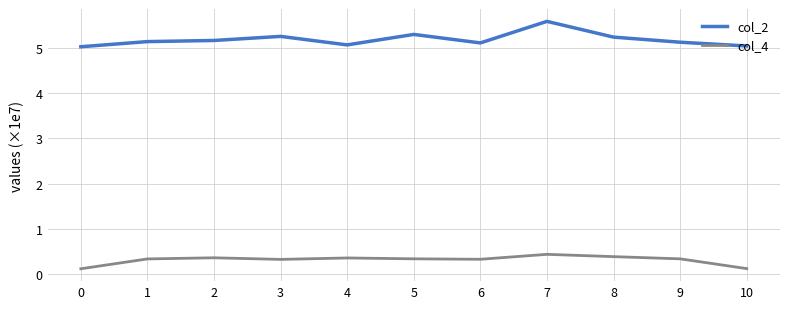

What is the maximum value for col_4?

0.4